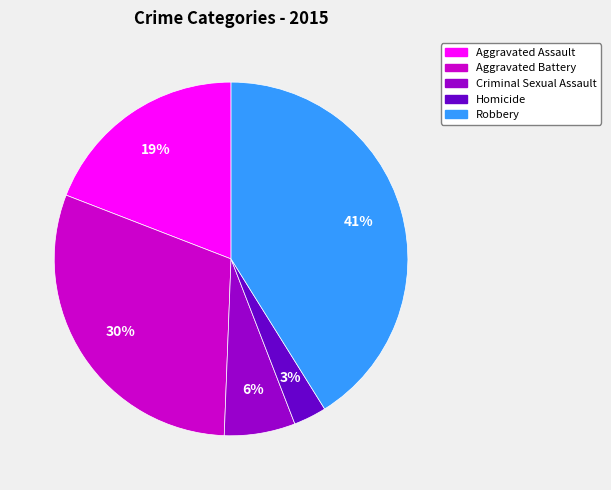

To the nearest percent, what percentage of the pie is Robbery?

41%